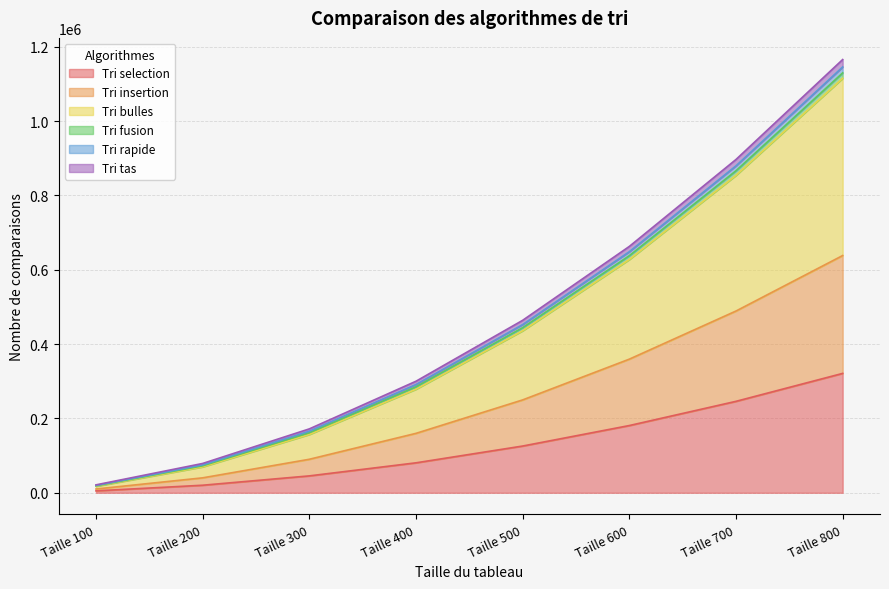

Which category has the highest value in the Tri selection series?

Taille 800